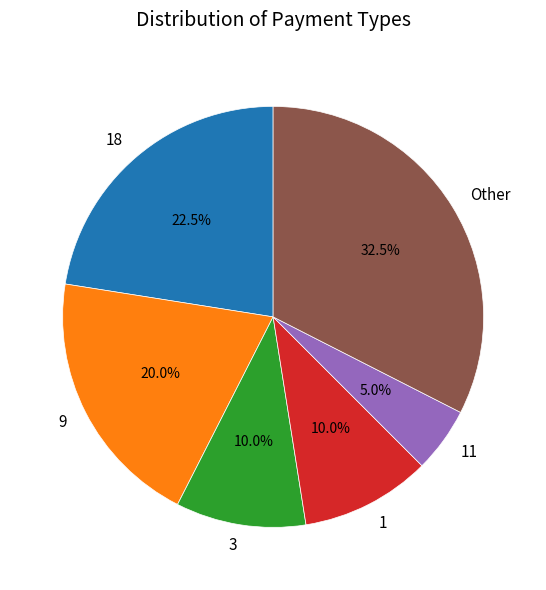

Between 18 and 11, which is larger?

18